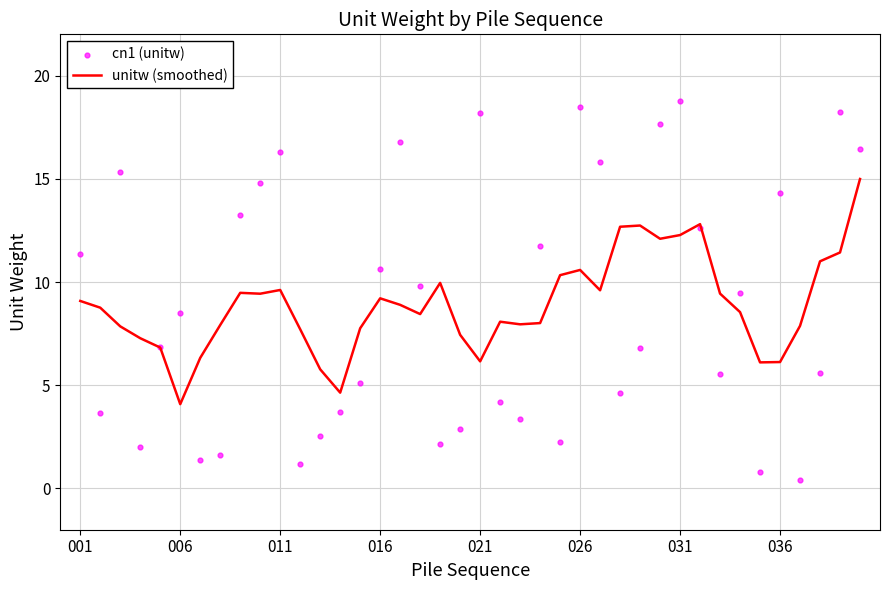

What are all the series names shown in the legend?

unitw (smoothed), cn1 (unitw)